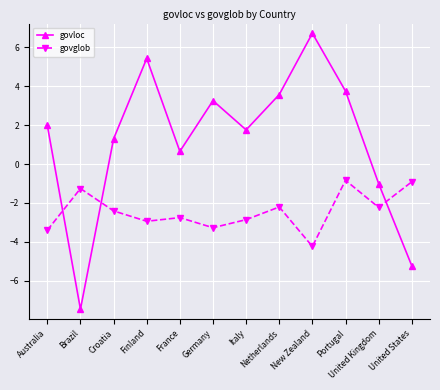

Reading right to left, extract all data points from this chart.

govloc: United States=-5.2	United Kingdom=-1.0	Portugal=3.7	New Zealand=6.7	Netherlands=3.6	Italy=1.8	Germany=3.3	France=0.6	Finland=5.4	Croatia=1.3	Brazil=-7.5	Australia=2.0
govglob: United States=-0.9	United Kingdom=-2.2	Portugal=-0.8	New Zealand=-4.2	Netherlands=-2.2	Italy=-2.9	Germany=-3.3	France=-2.8	Finland=-2.9	Croatia=-2.4	Brazil=-1.3	Australia=-3.4